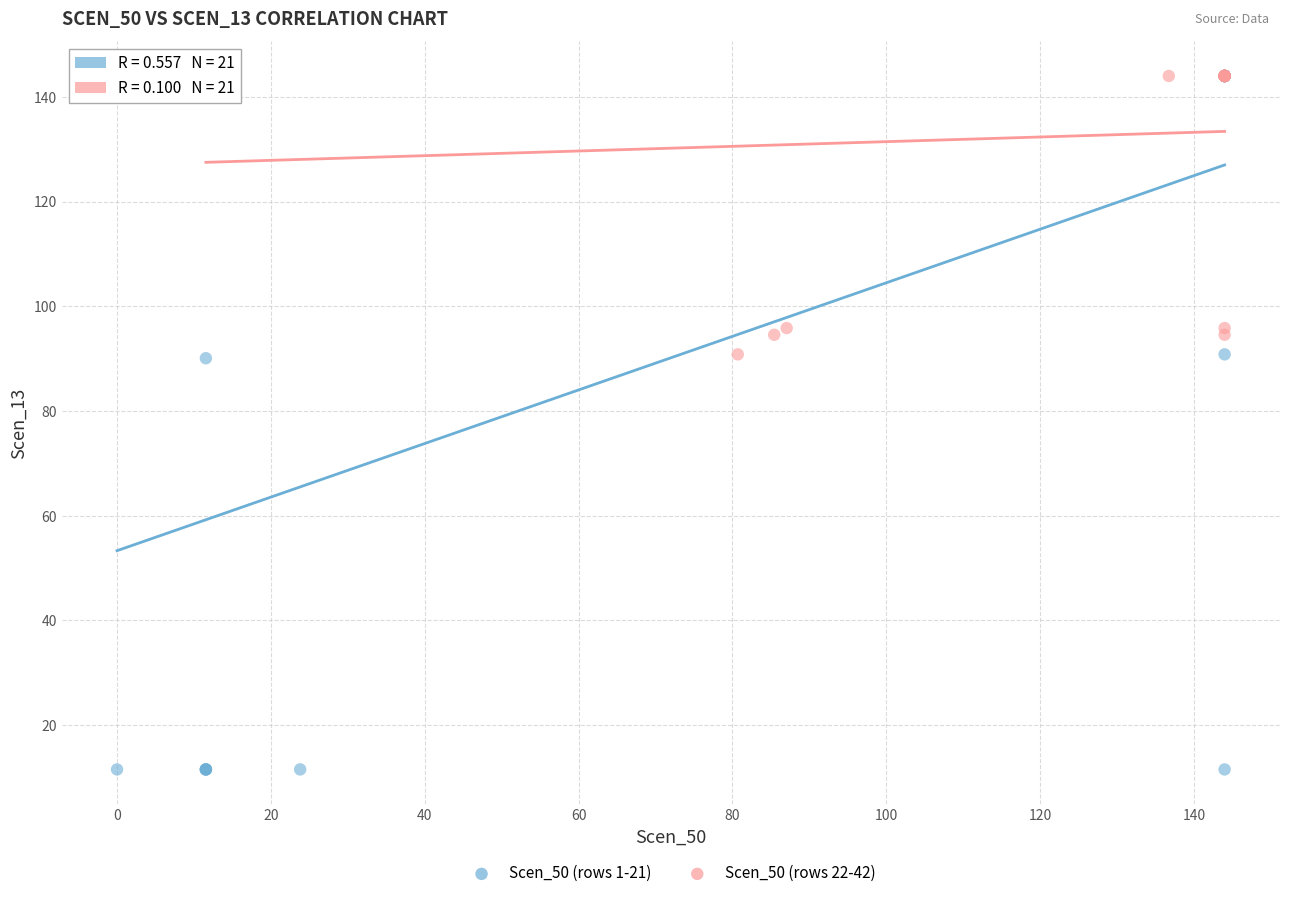

Which series contains the lowest Y value?

Scen_50 (rows 1-21)